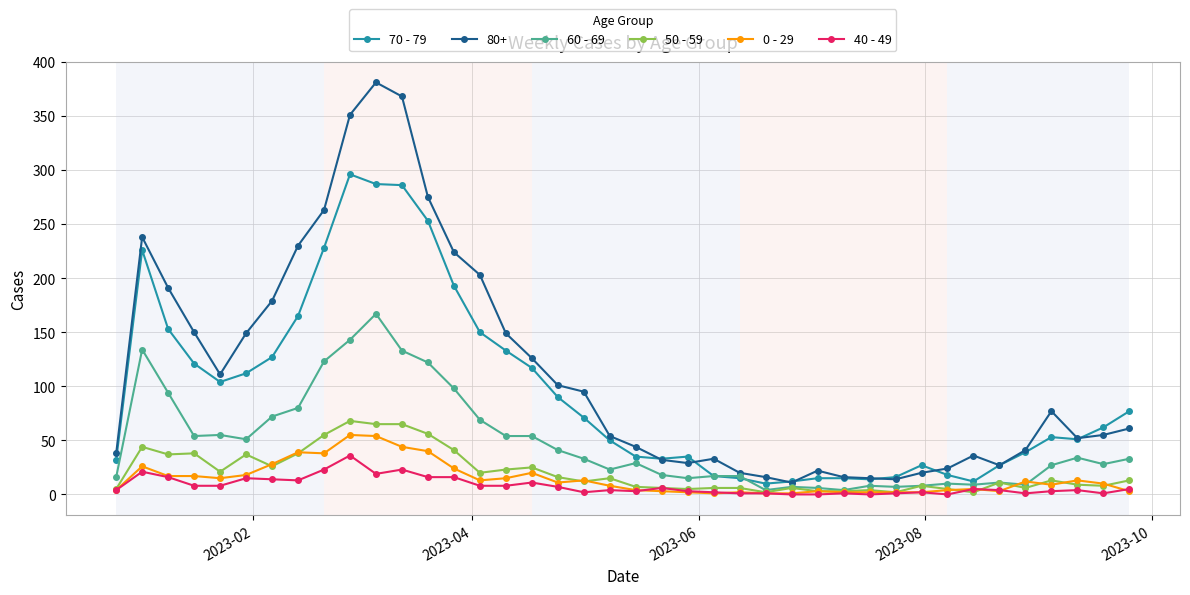

True or false: 70 - 79 has more than 2 interior local peaks.

True